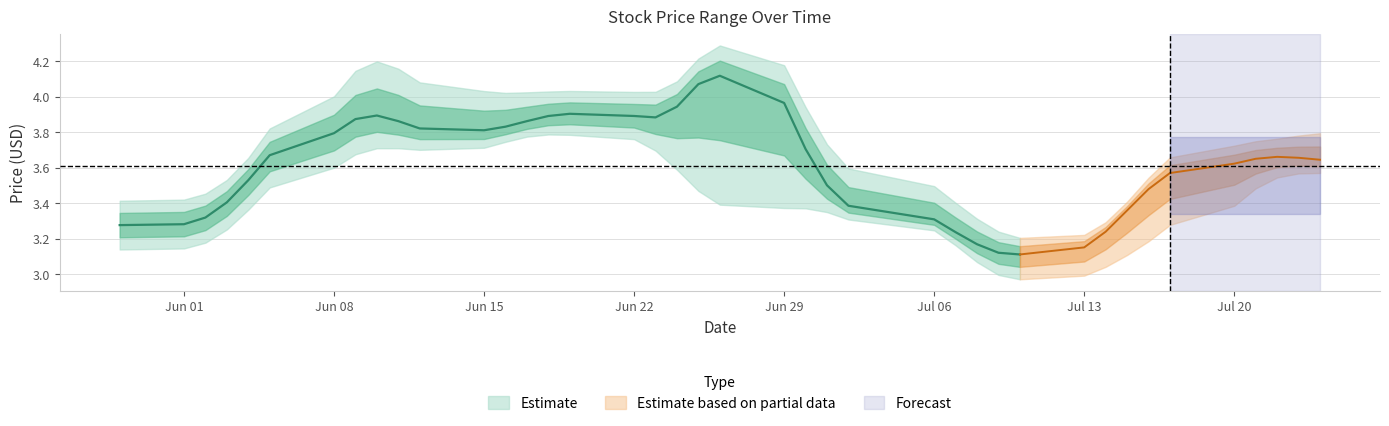

Which category has the lowest value across all series?

2020-07-09